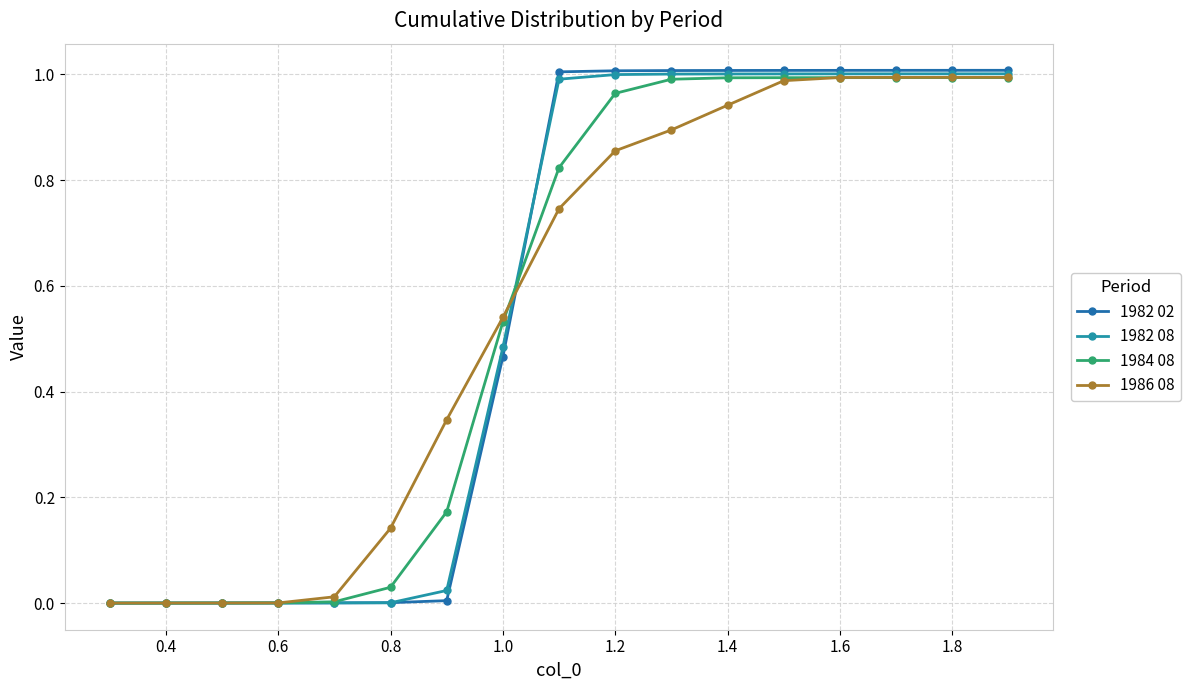

Does the chart have visible grid lines?

Yes